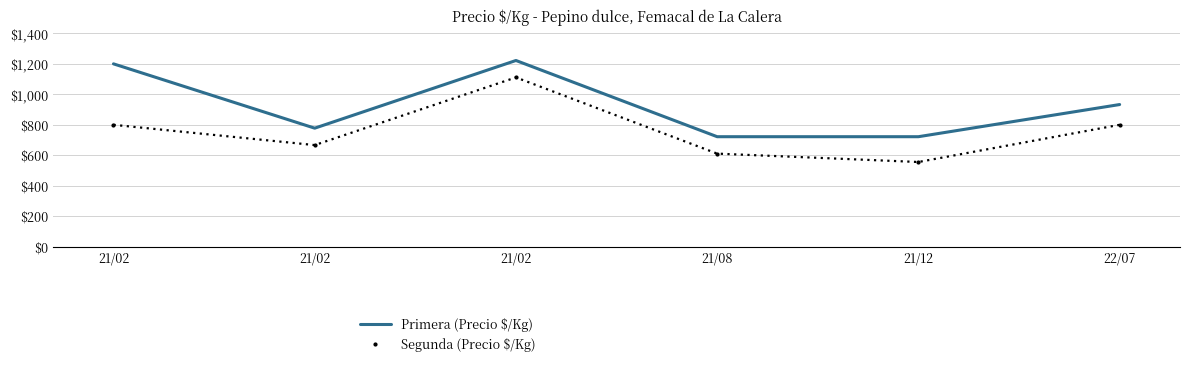

How many lines are shown in the chart?

2